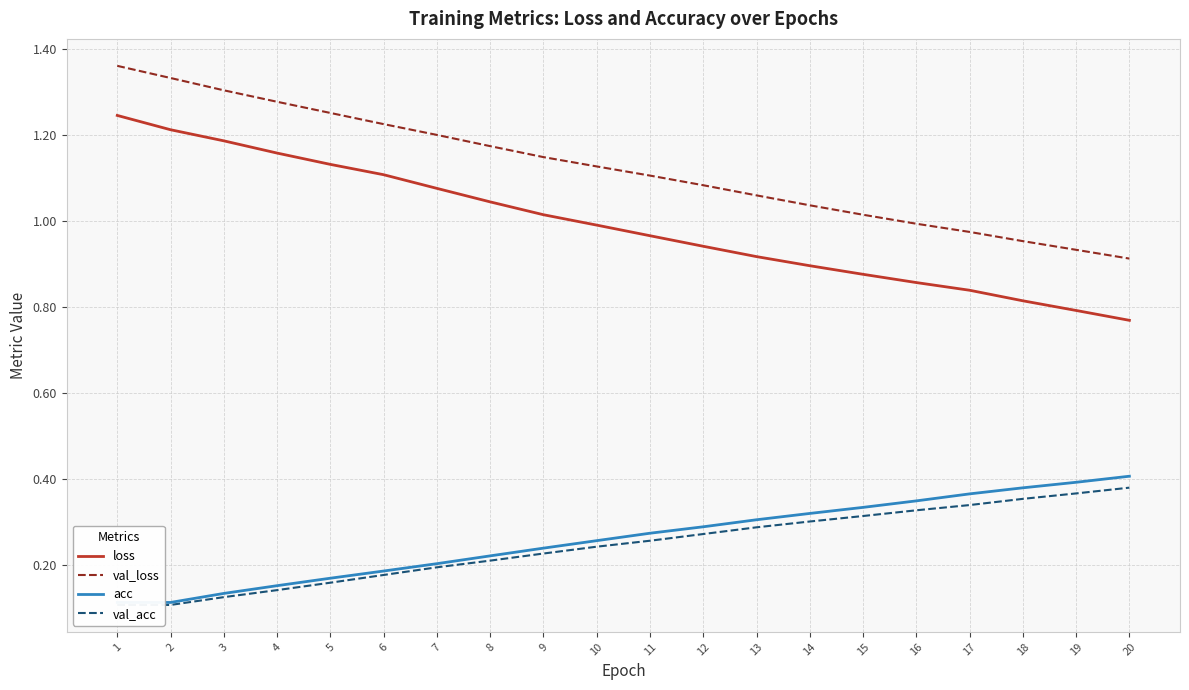

List the series in order of their peak value, lowest first.

val_acc, acc, loss, val_loss